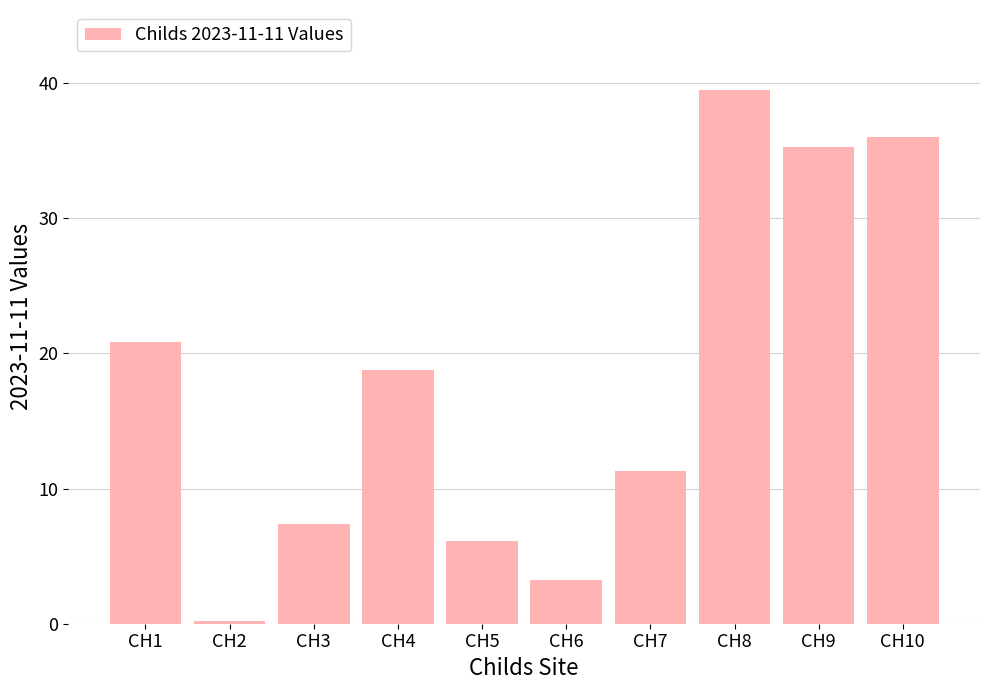

Reading right to left, list all the values displayed in this chart.

CH10=36.0	CH9=35.2	CH8=39.5	CH7=11.3	CH6=3.3	CH5=6.1	CH4=18.8	CH3=7.4	CH2=0.2	CH1=20.8